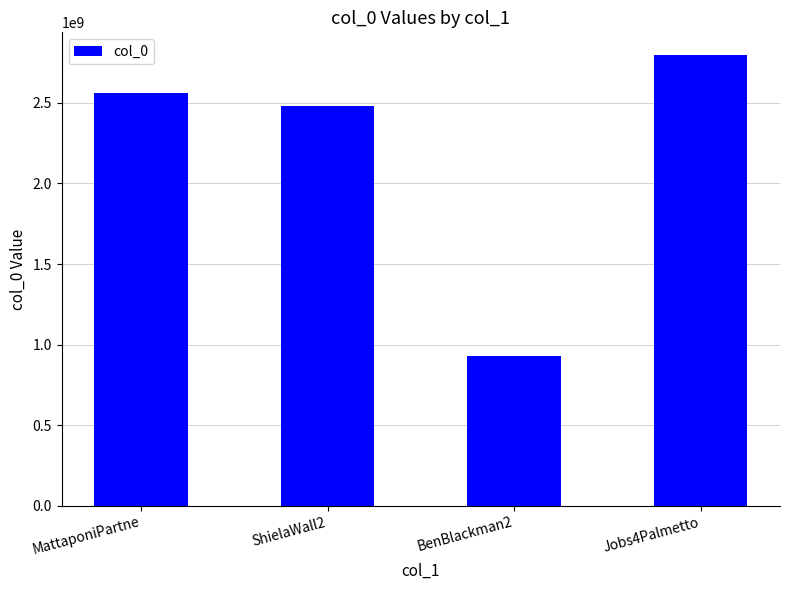

Does the chart contain stacked bars?

No